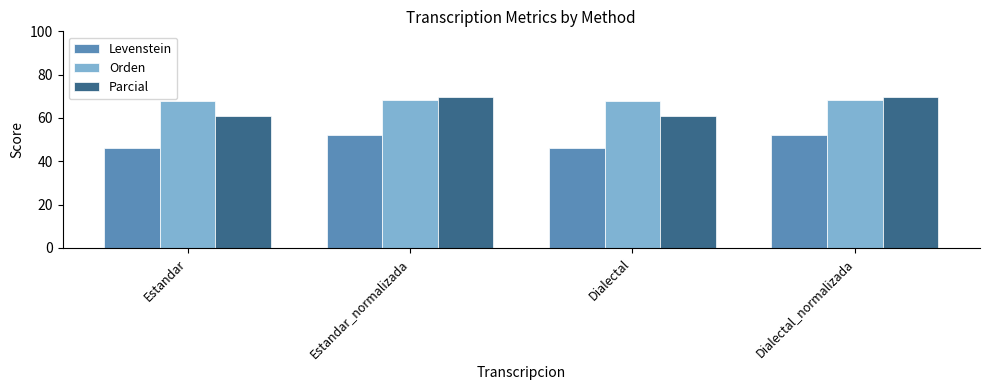

Reading left to right, transcribe all the data shown in this chart.

Levenstein: 46.2	51.9	46.2	51.9
Orden: 67.8	68.4	67.8	68.4
Parcial: 60.9	69.6	60.9	69.6